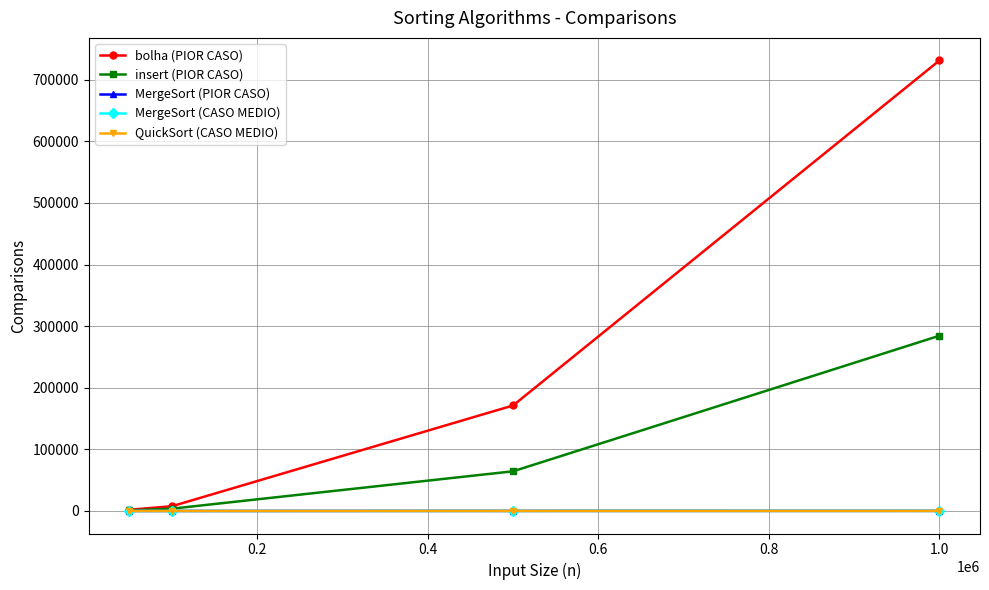

What is the maximum value shown in the chart?

731436